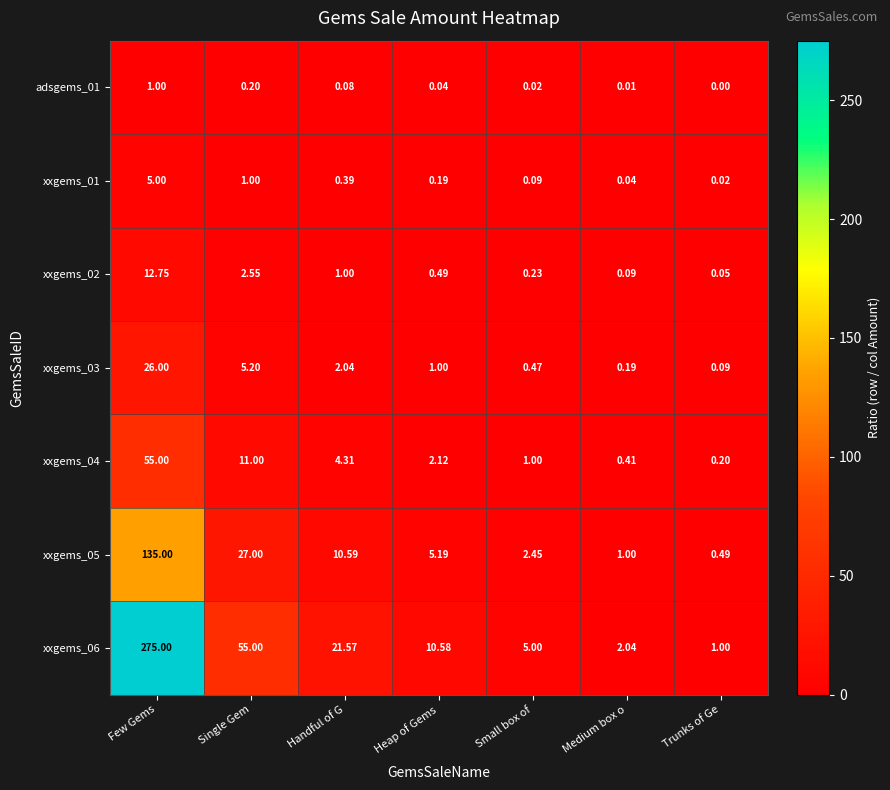

Rank the series at Single Gem from highest to lowest value.

xxgems_06, xxgems_05, xxgems_04, xxgems_03, xxgems_02, xxgems_01, adsgems_01